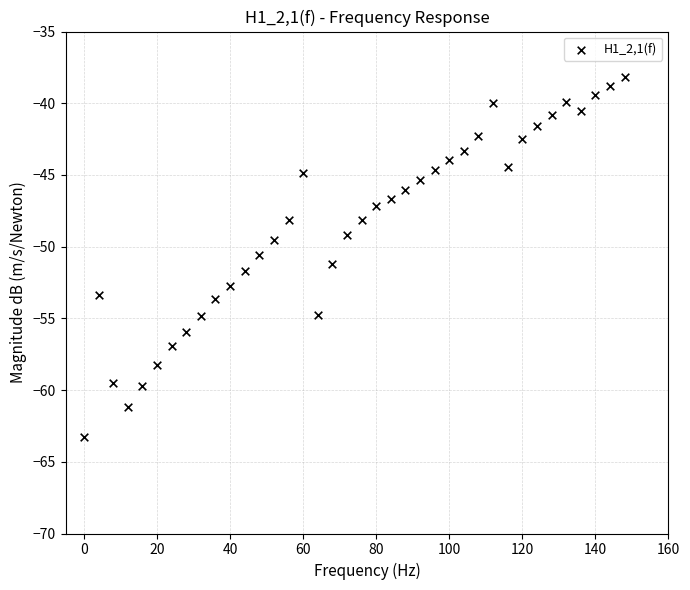

What is the range of Y values (max minus min)?

25.1